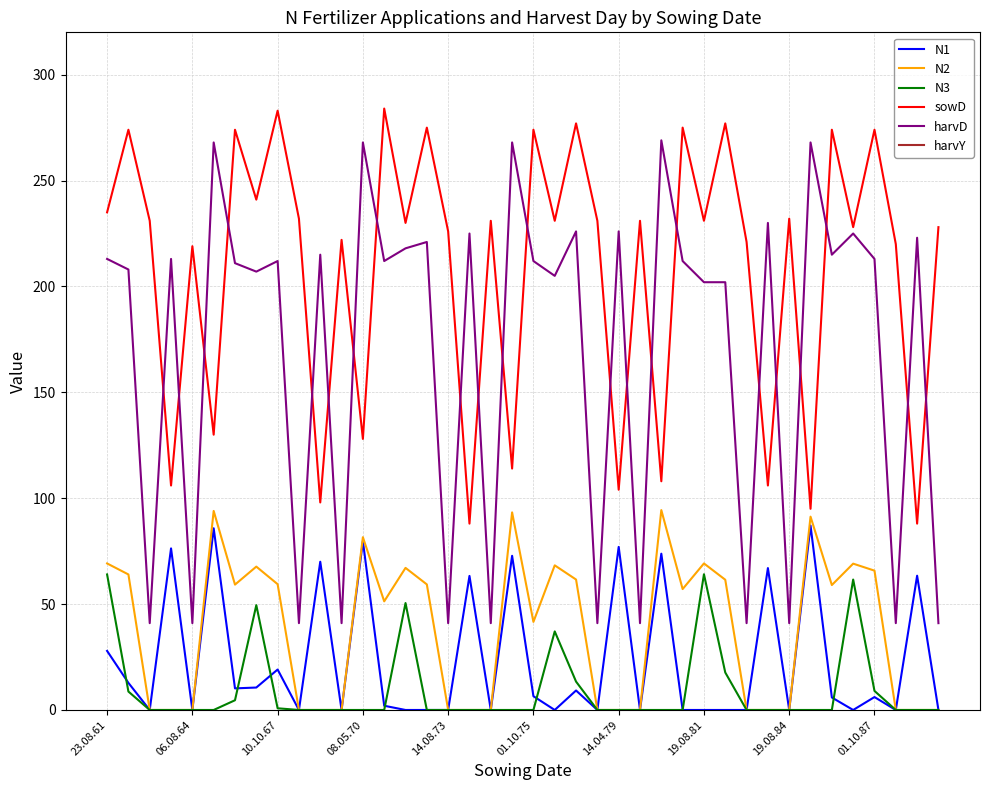

How many categories are shown in the chart?

40